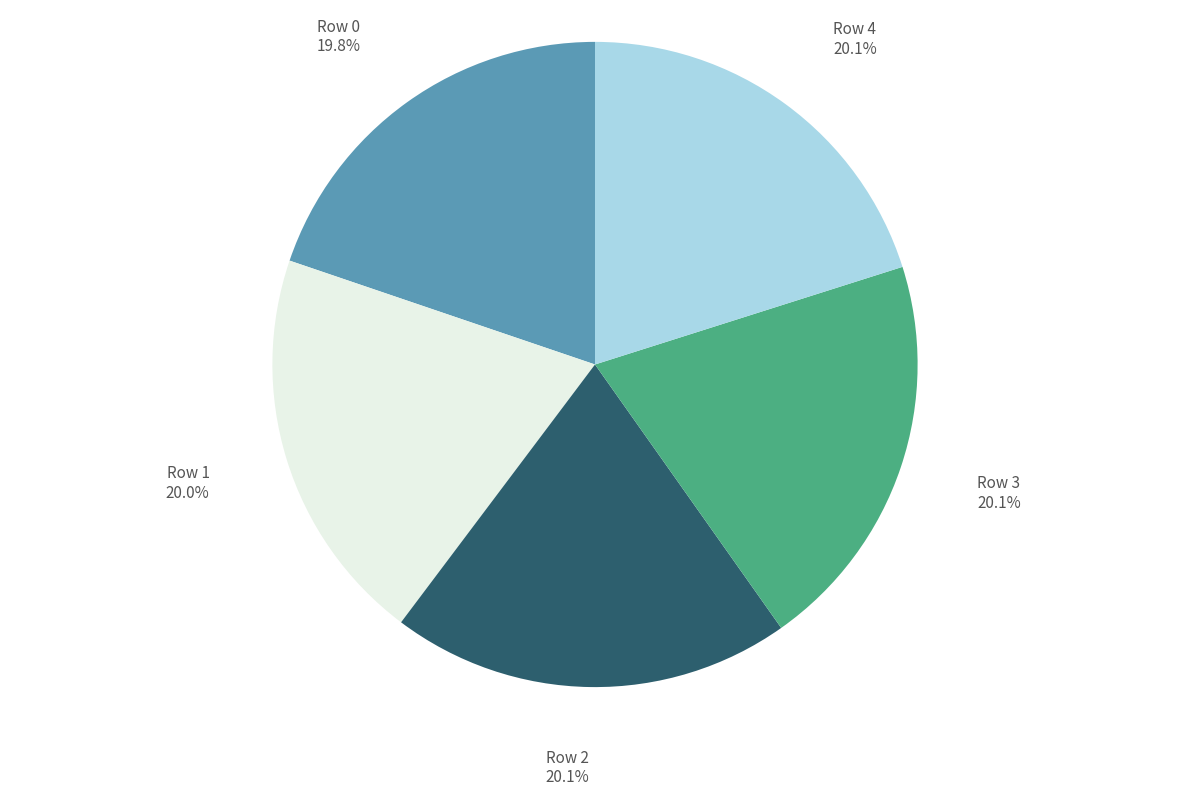

How many segments does this pie chart have?

5